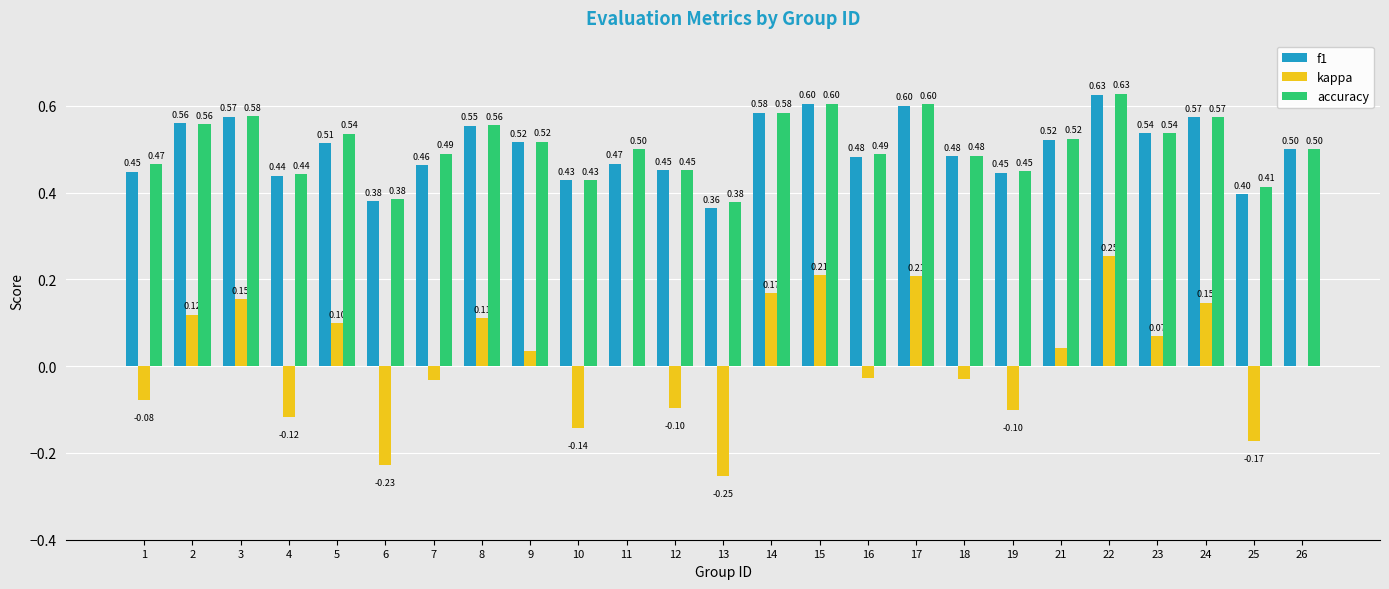

What is the sum of the f1 values at 22 and 17?

1.2